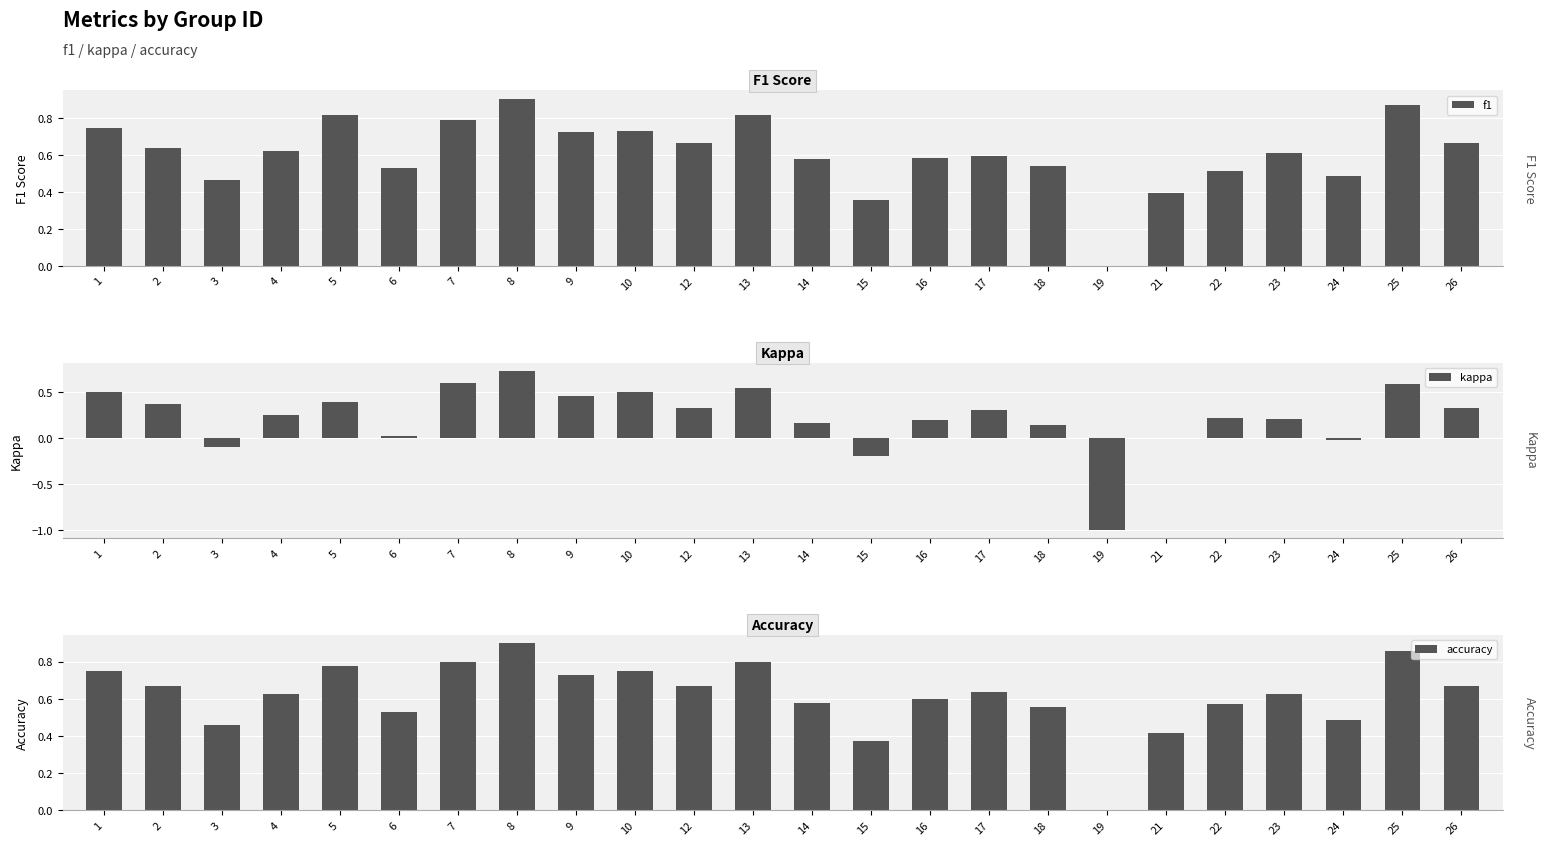

At which label does accuracy reach its minimum?

19